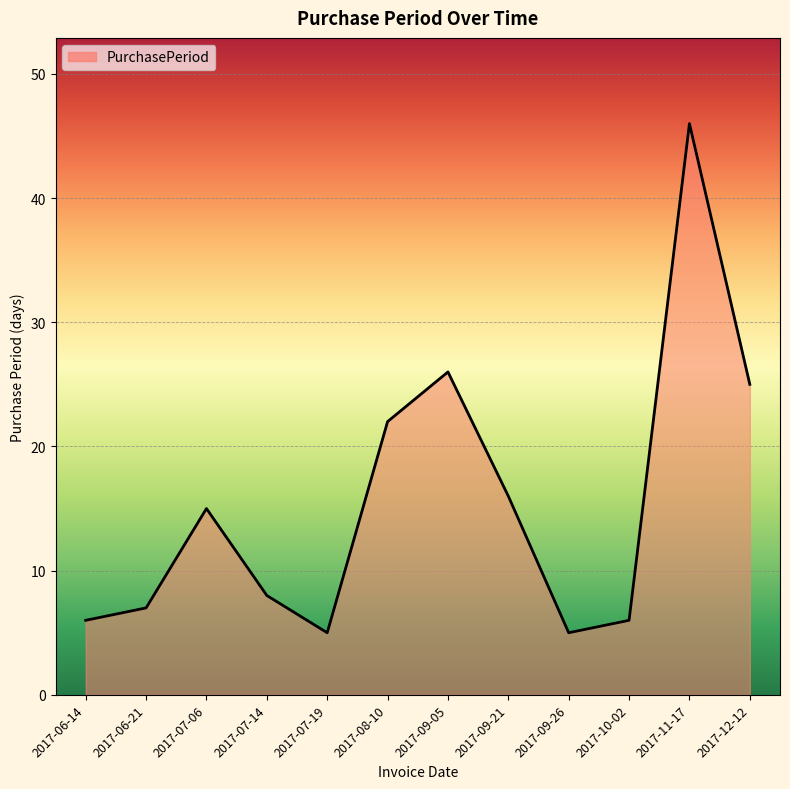

Between 2017-09-05 and 2017-08-10, which is larger?

2017-09-05